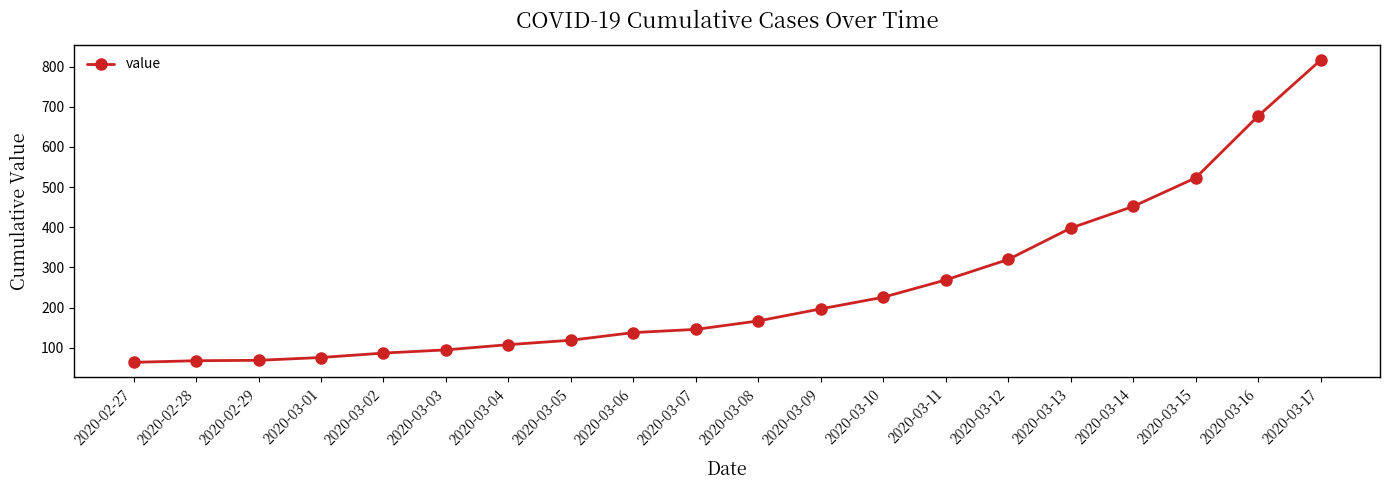

How many distinct data groups are displayed?

1